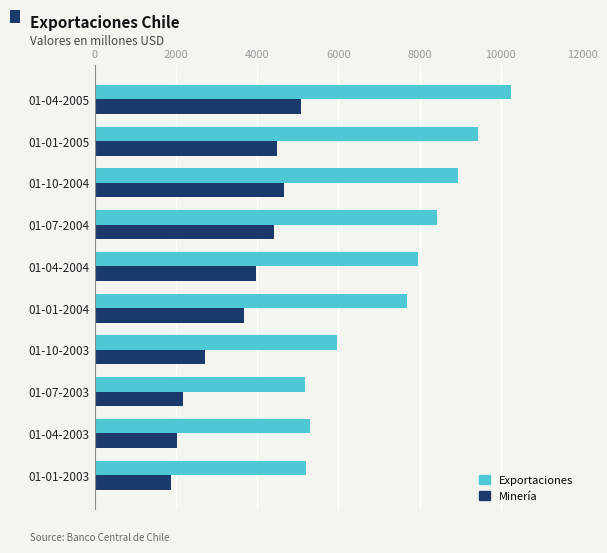

Which series has the widest spread of values?

Exportaciones